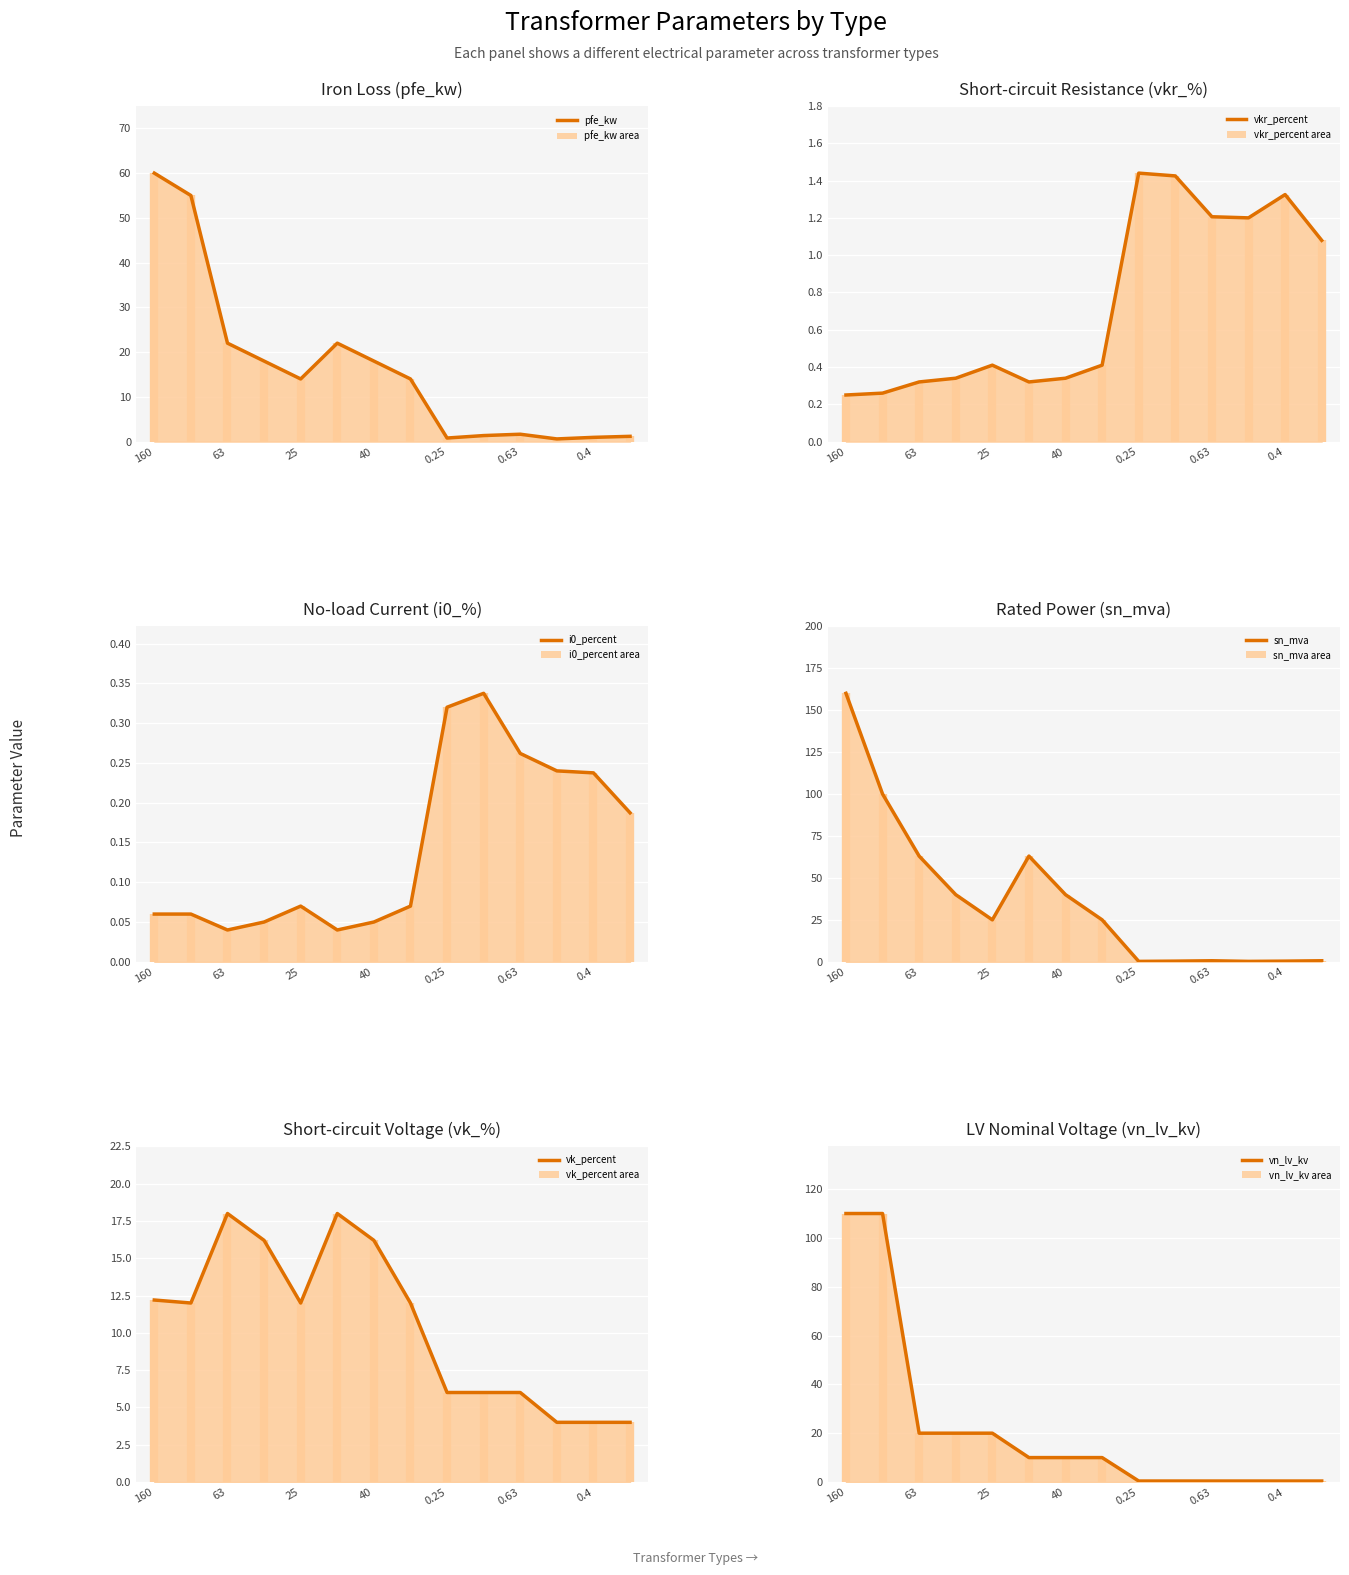

How many intersections are there between vn_lv_kv line and vk_percent line?

1